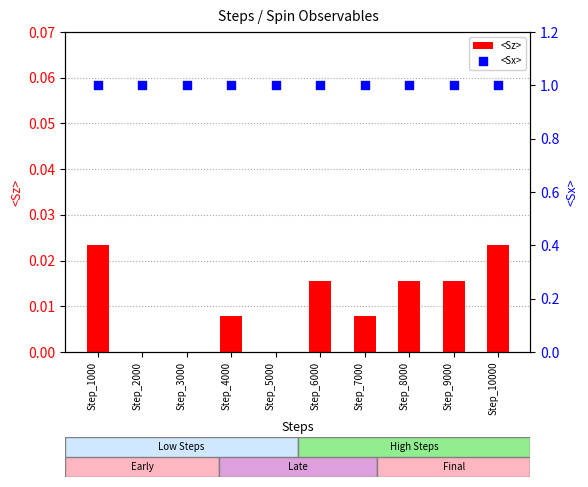

At how many categories does at least one series exceed 0?

10